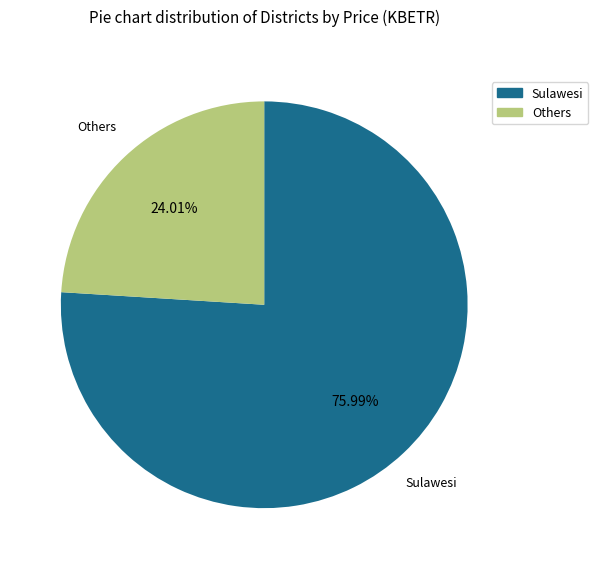

Which has a higher value, Sulawesi or Others?

Sulawesi